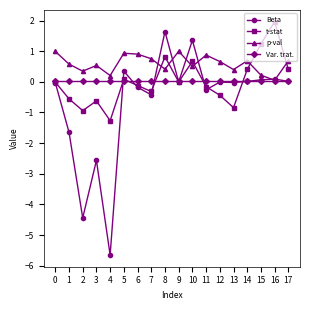

What is the maximum value for Beta?

1.6